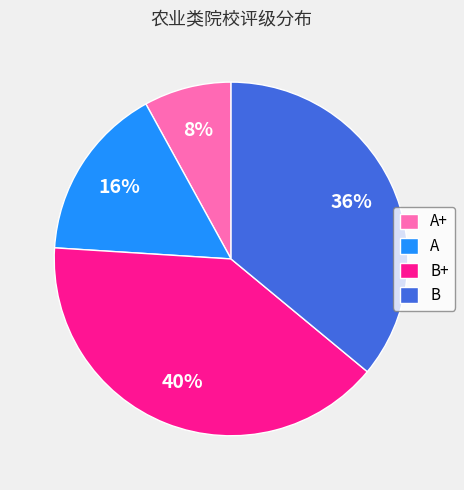

To the nearest percent, what is the combined percentage of B and B+?

76%